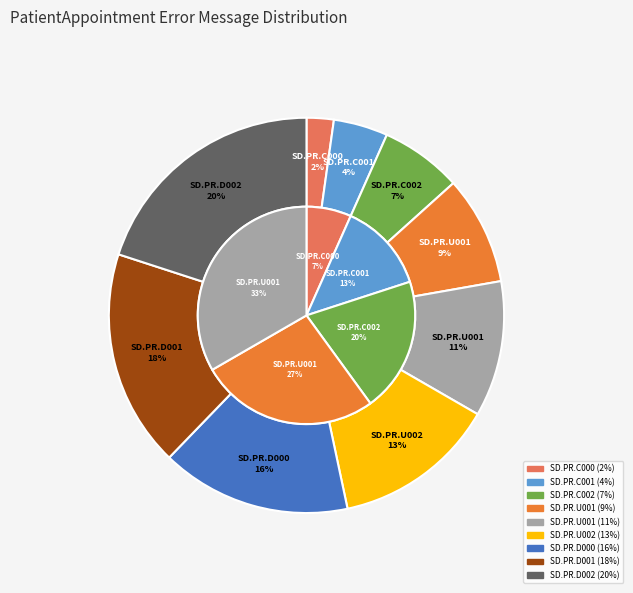

Count the number of slices in the pie.

9